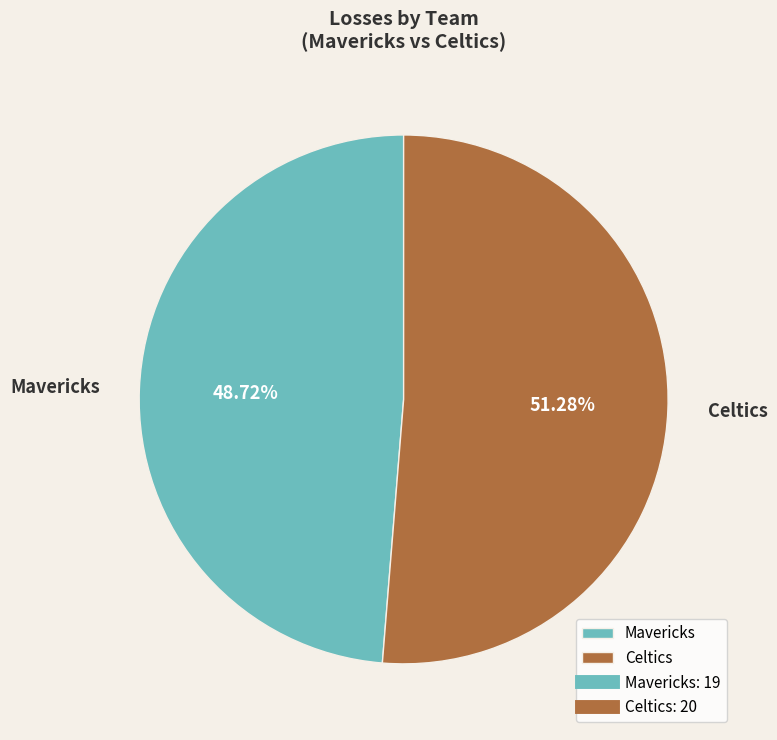

To the nearest percent, what portion does Celtics represent?

51%